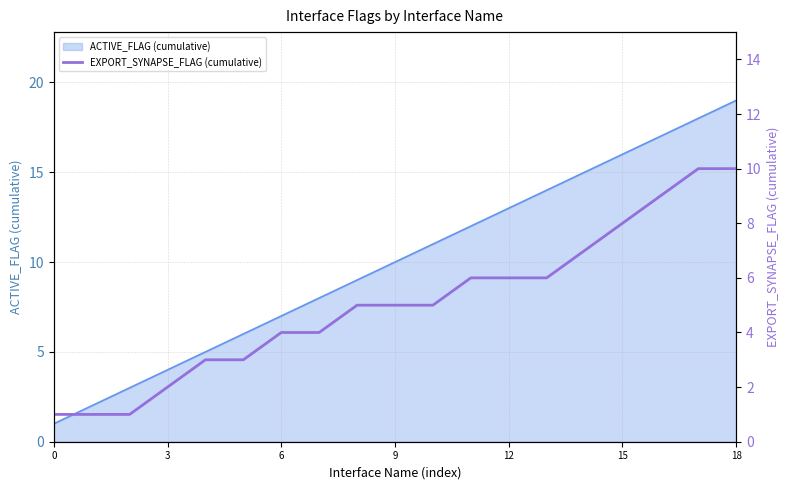

How many values exceed 5?

8